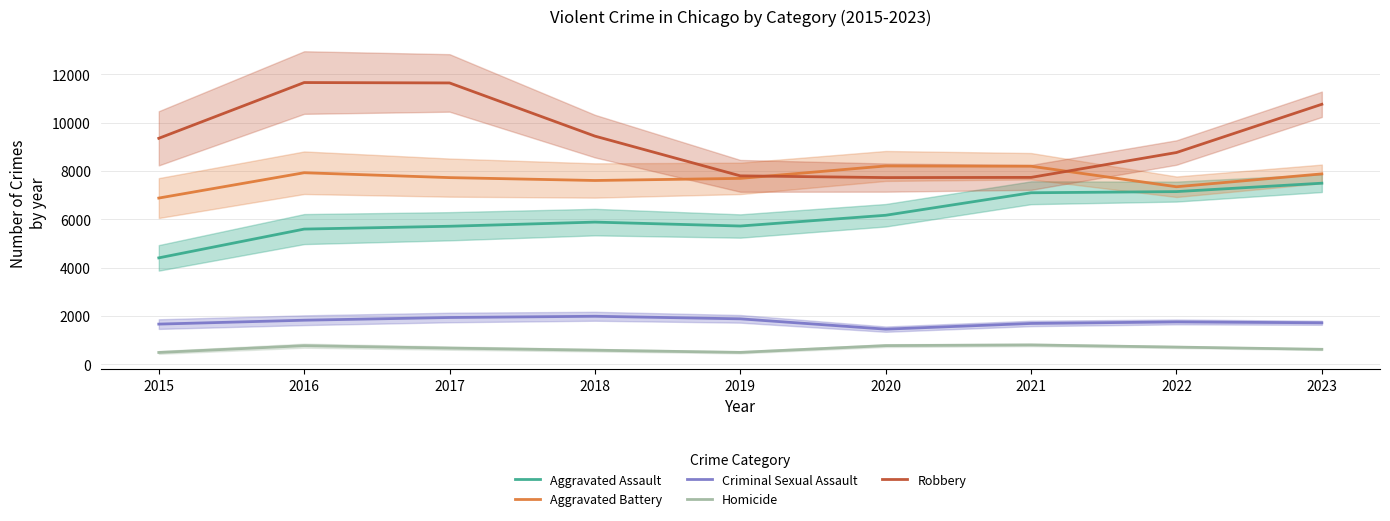

Is this an area chart (filled region under the line)?

No